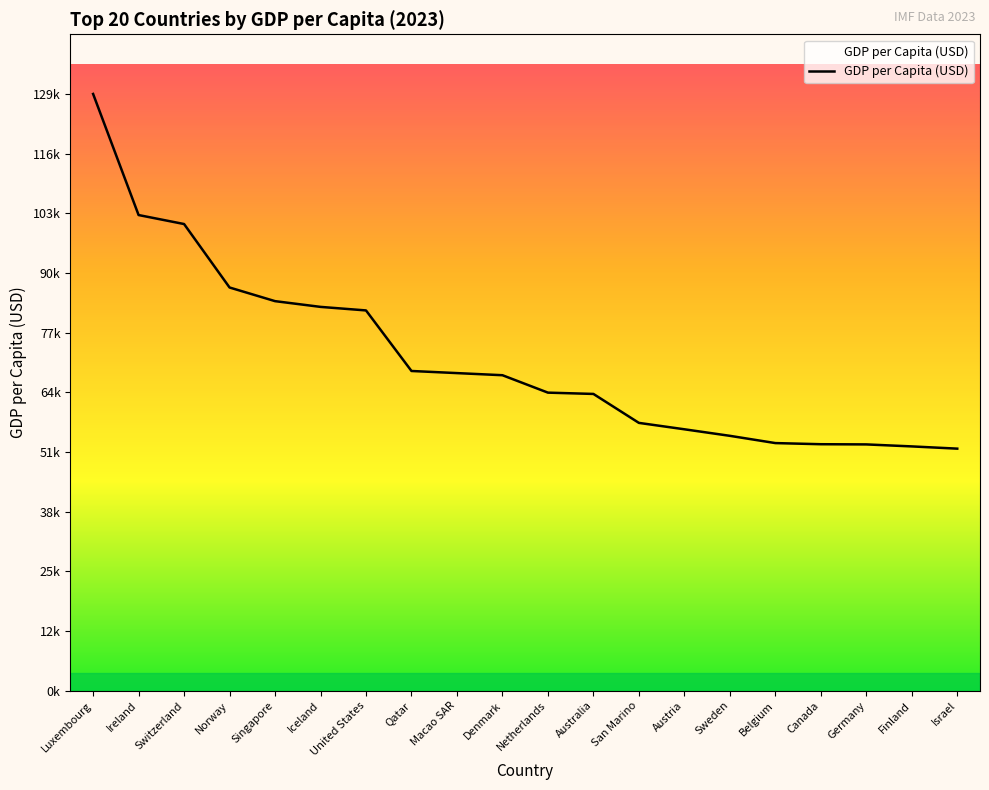

Is this an area chart (filled region under the line)?

Yes